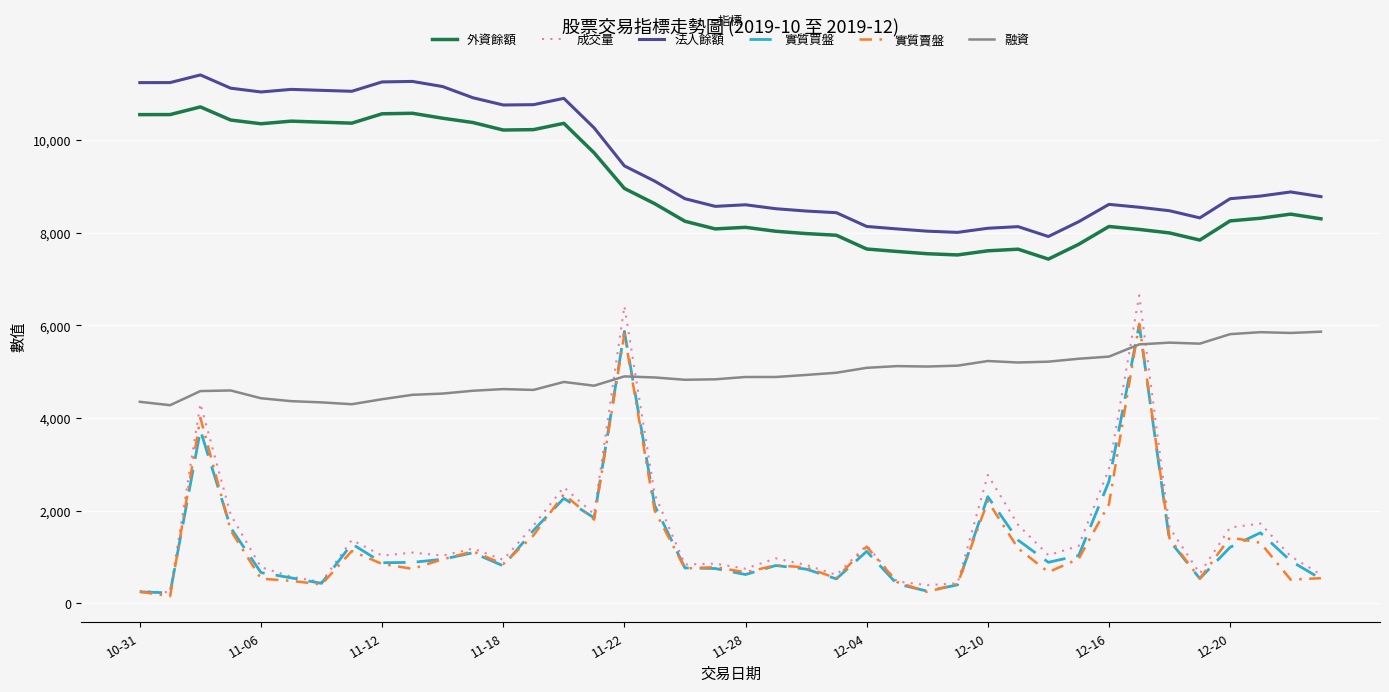

What is the maximum value shown in the chart?

11410